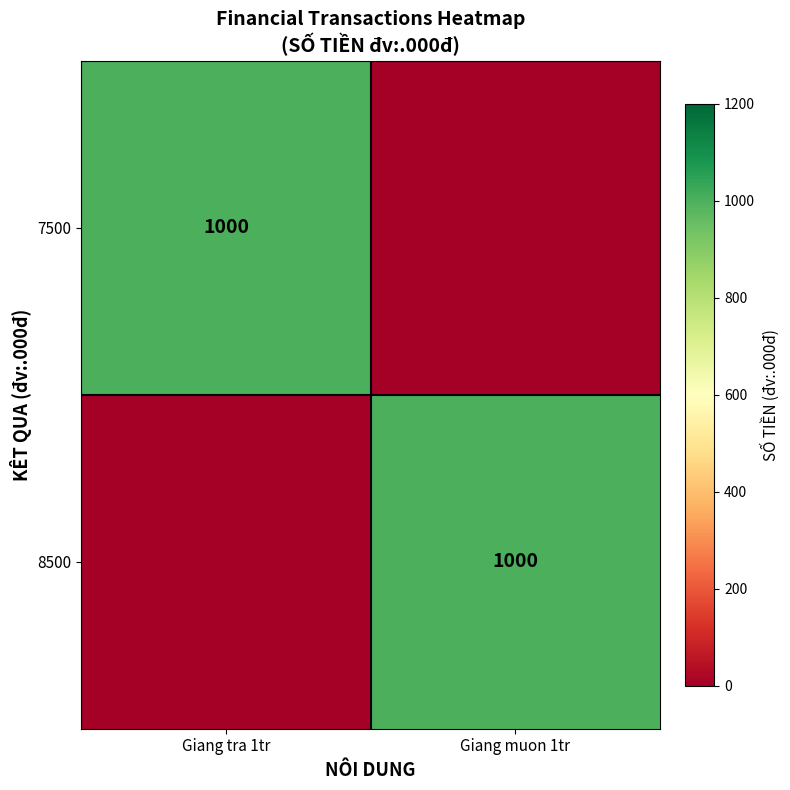

The 7500 series shows 377 at Giang tra 1tr. True or false?

False